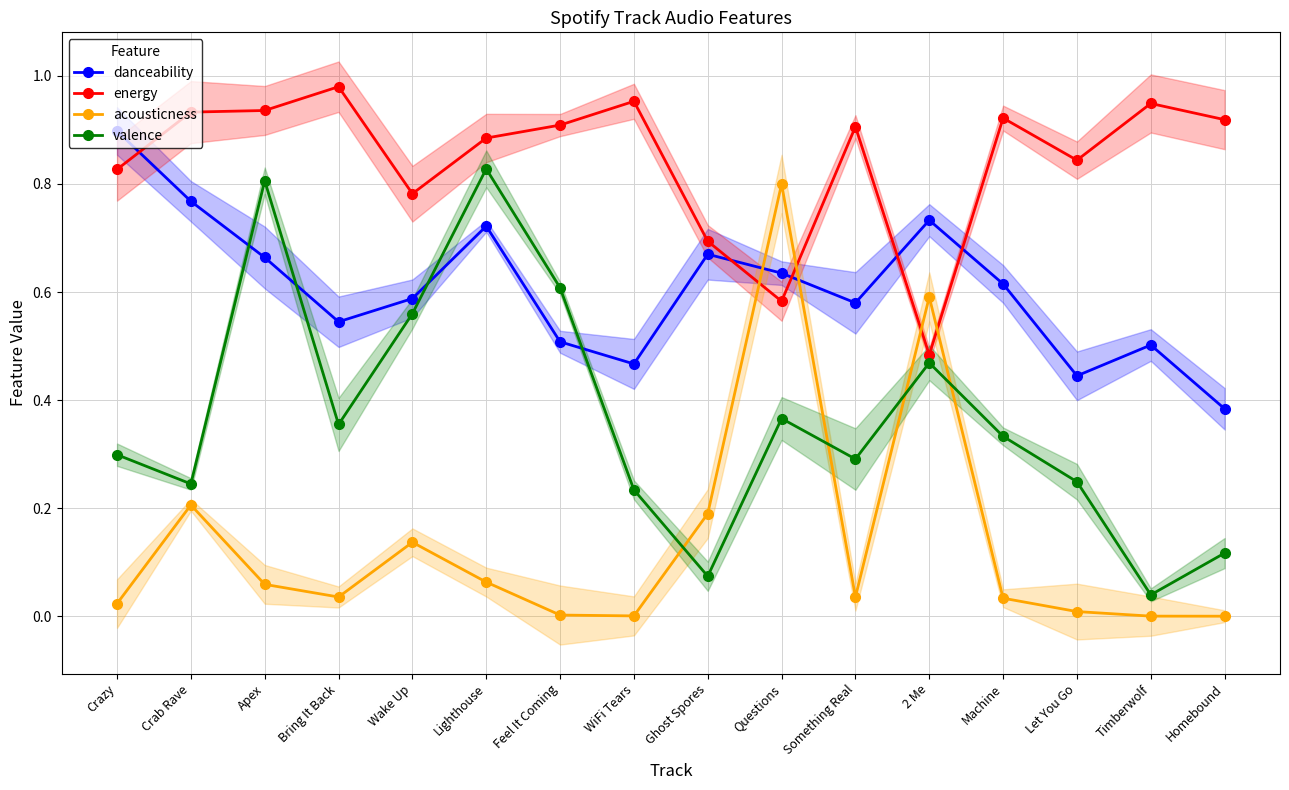

True or false: energy has a value of 1.3 at Let You Go.

False